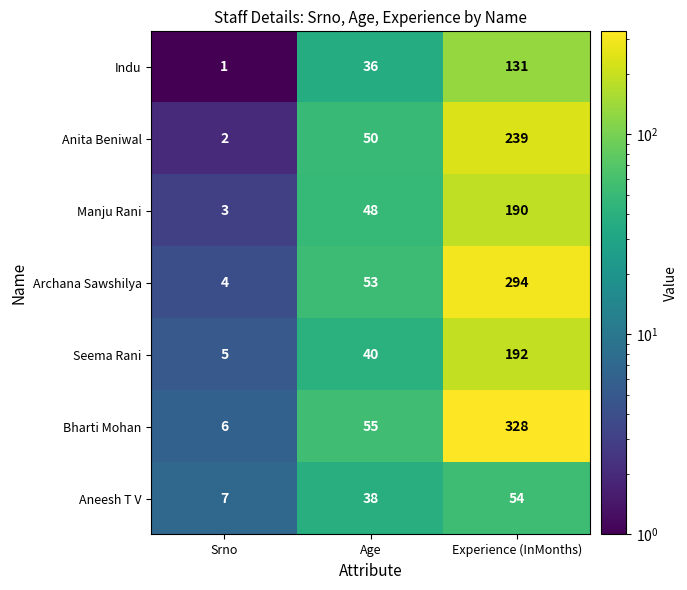

At which category is the sum across all series the highest?

Experience (InMonths)